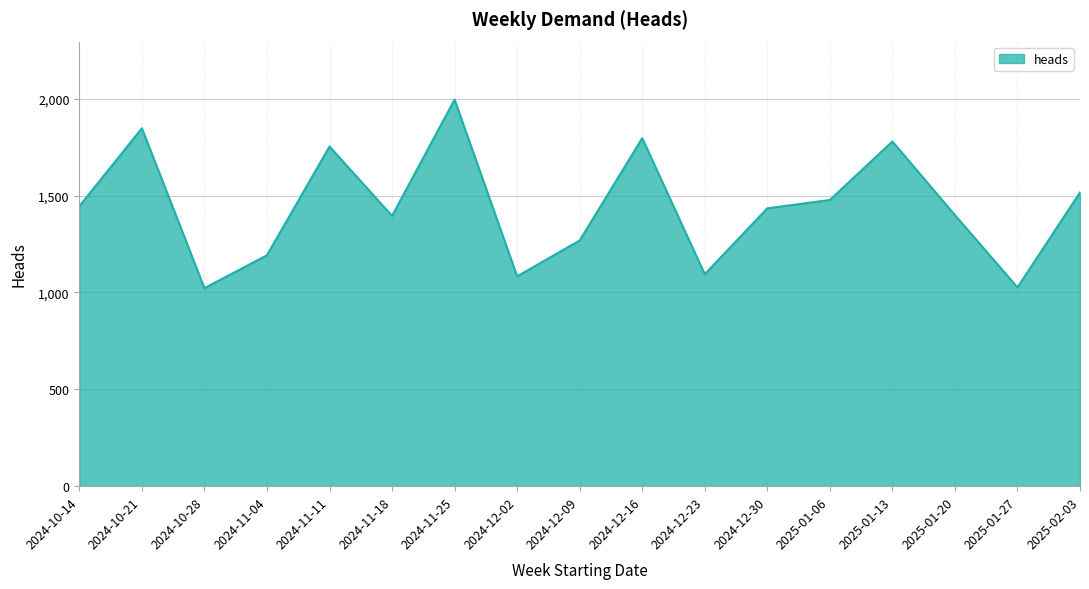

How many lines are shown in the chart?

1